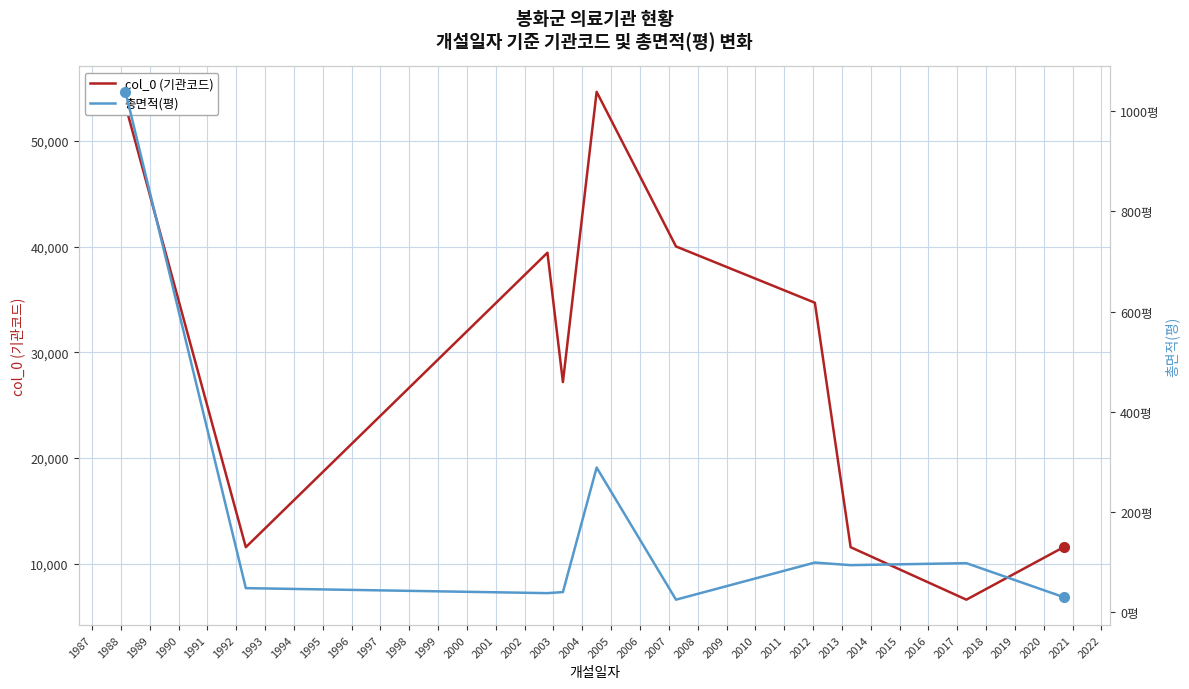

What is the minimum value for col_0 (기관코드)?

6581